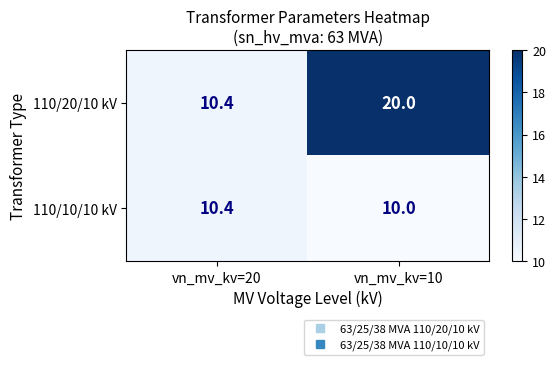

What is the approximate value of 110/10/10 kV at vn_mv_kv=20?

10.4